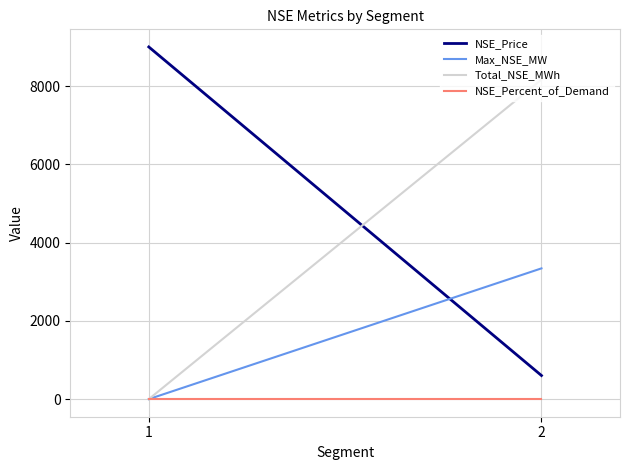

Which has a higher value, 2 or 1?

1